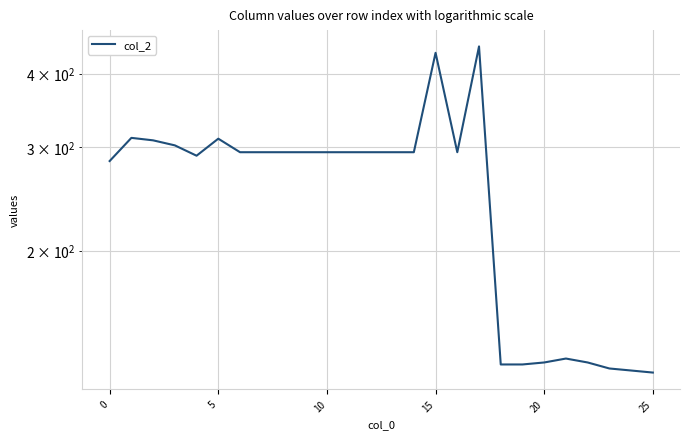

What is the smallest value displayed?

124